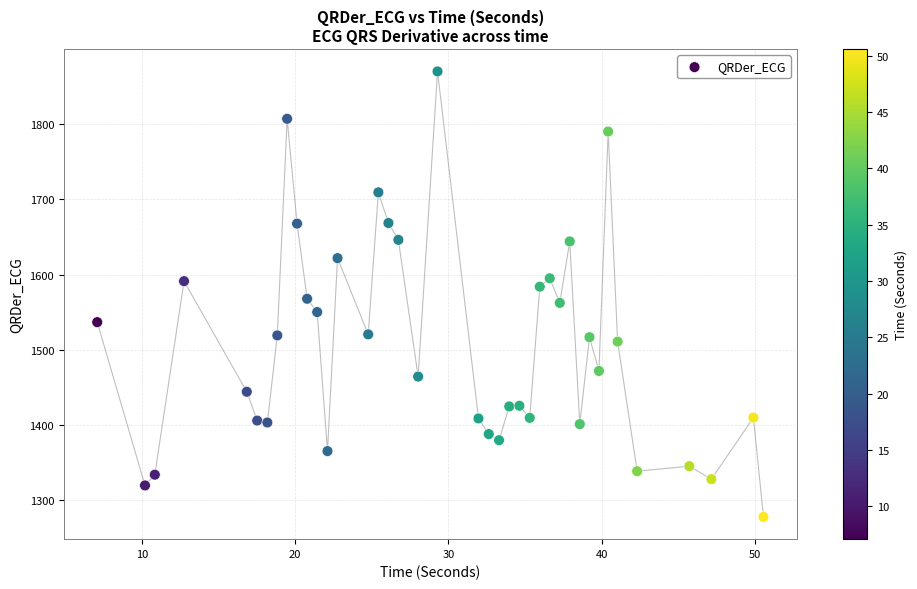

What is the range of X values (max minus min)?

43.5